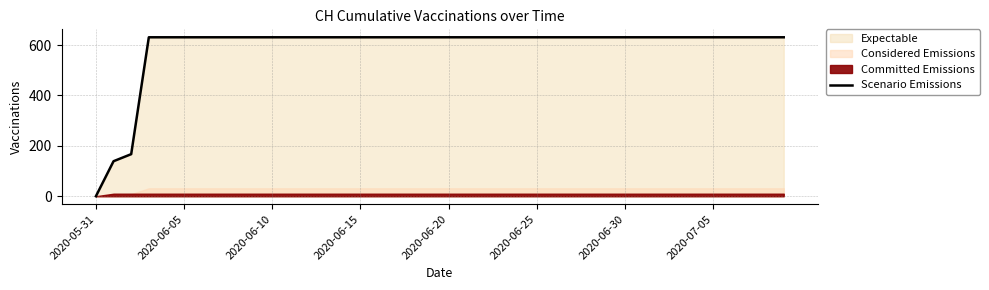

Does the chart have visible grid lines?

Yes